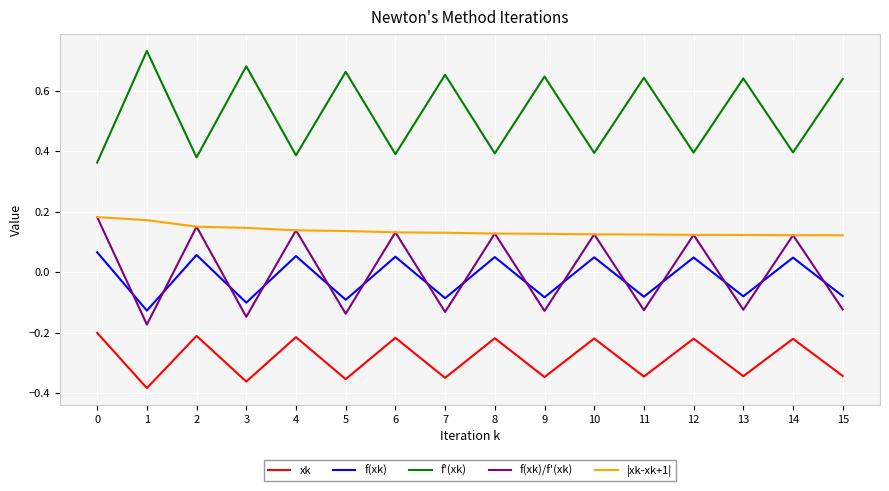

Which series has the largest total across all categories?

f'(xk)